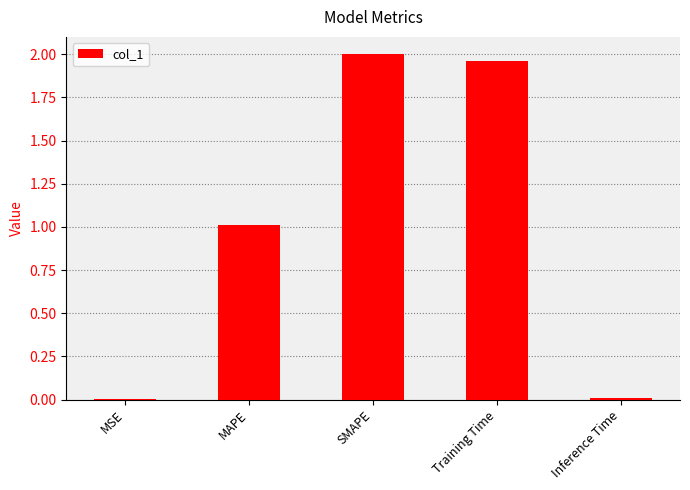

Which category has the highest value across all series?

SMAPE